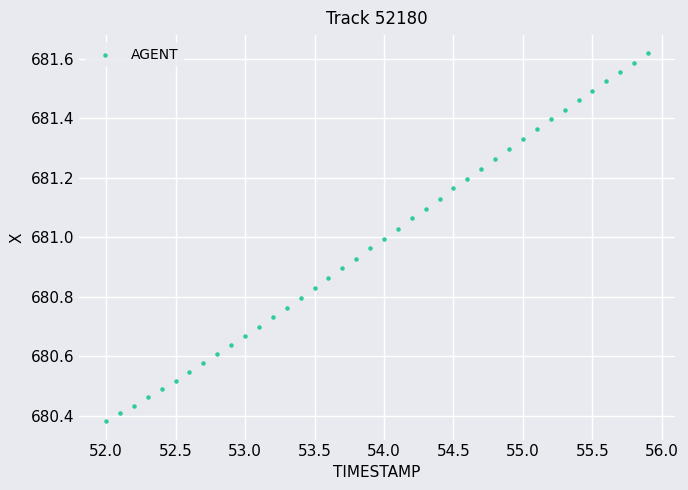

What is the range of X values (max minus min)?

3.9